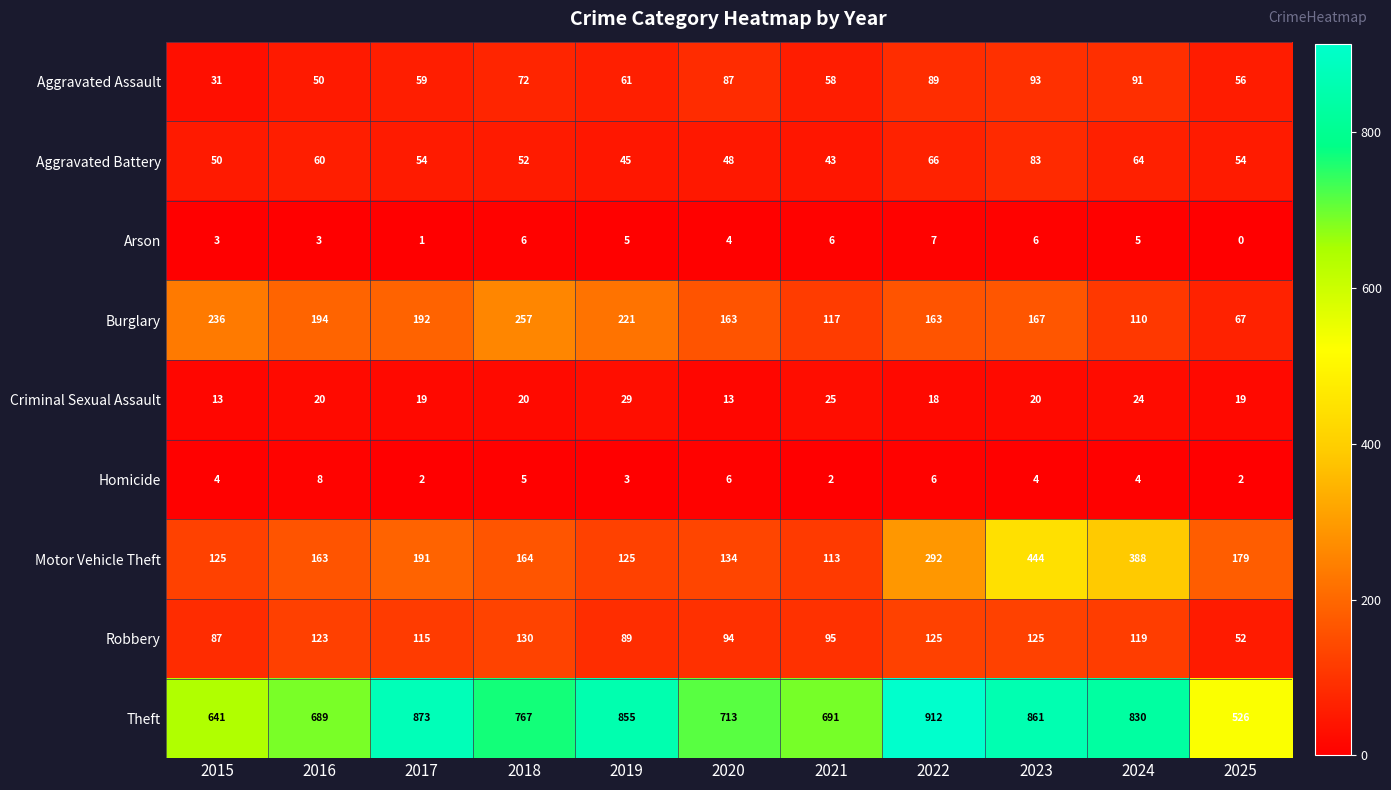

How many Homicide values are between 2 and 6?

10